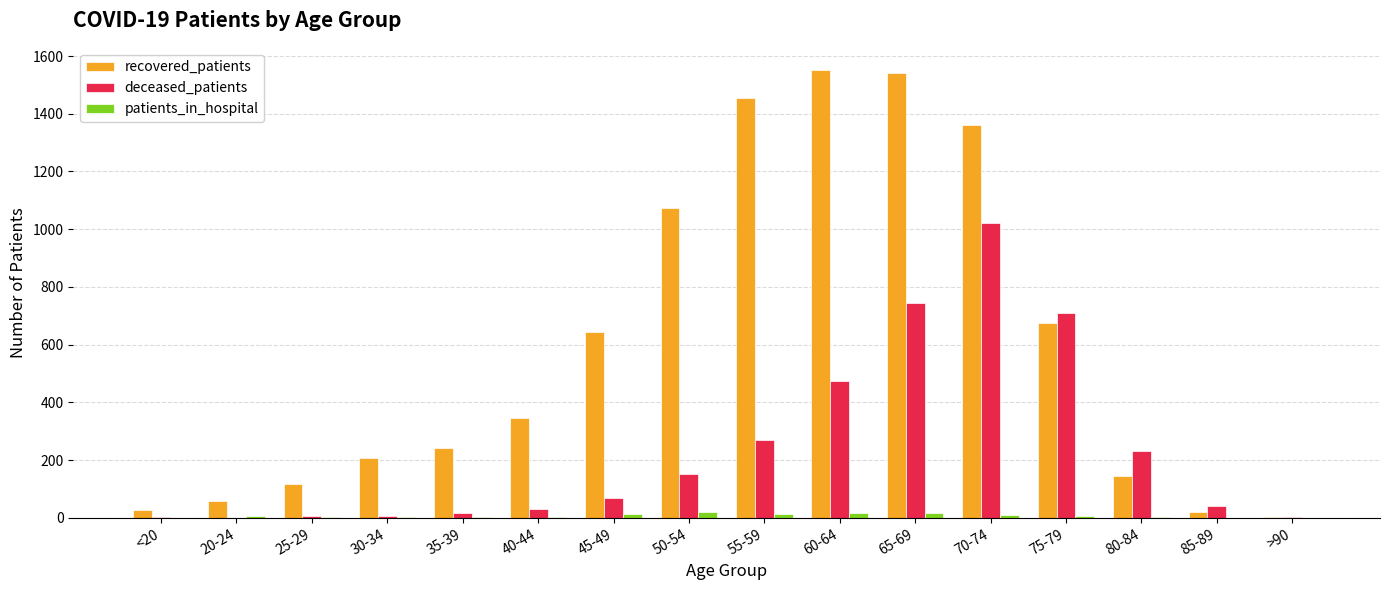

Which series has the largest total across all categories?

recovered_patients